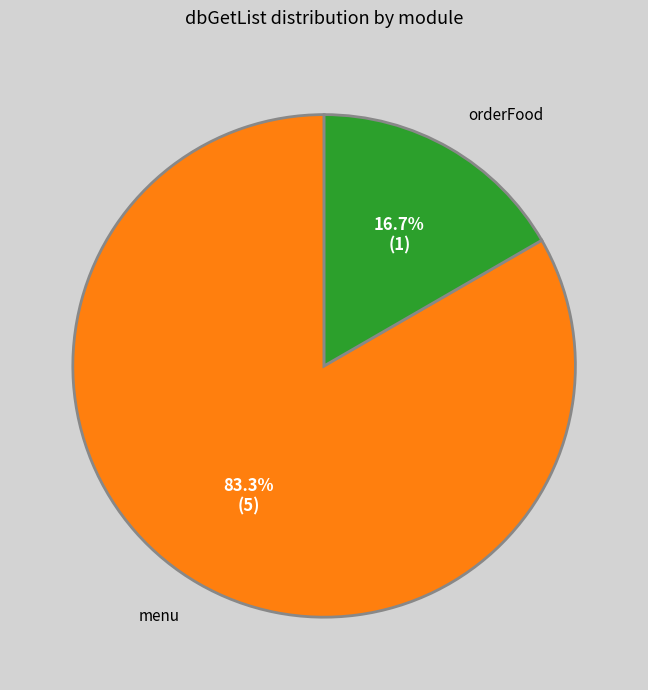

To the nearest percent, what is the average slice percentage?

50%